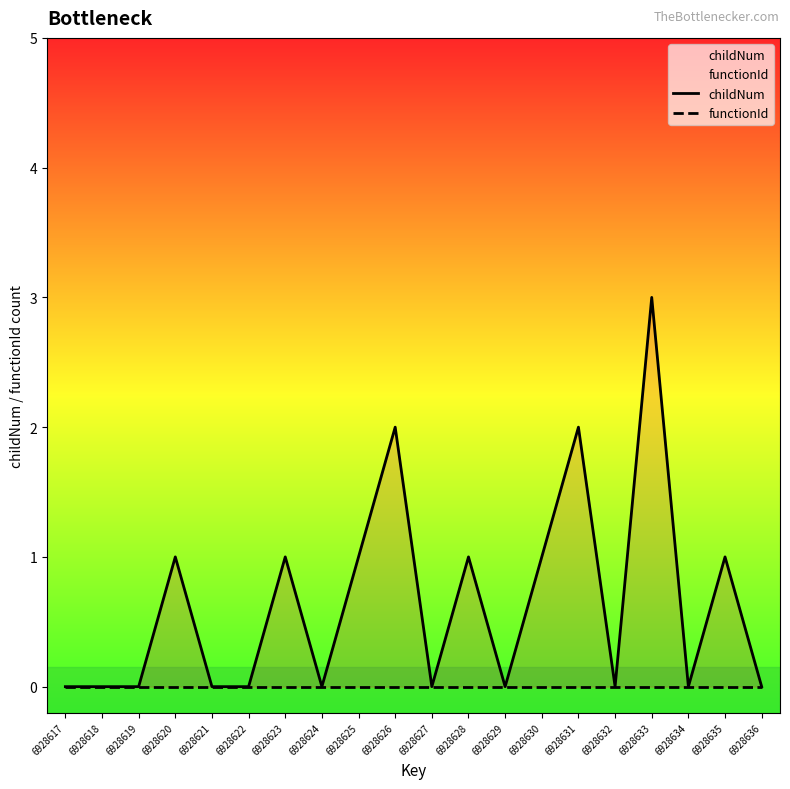

How many positive values does the childNum series have?

9